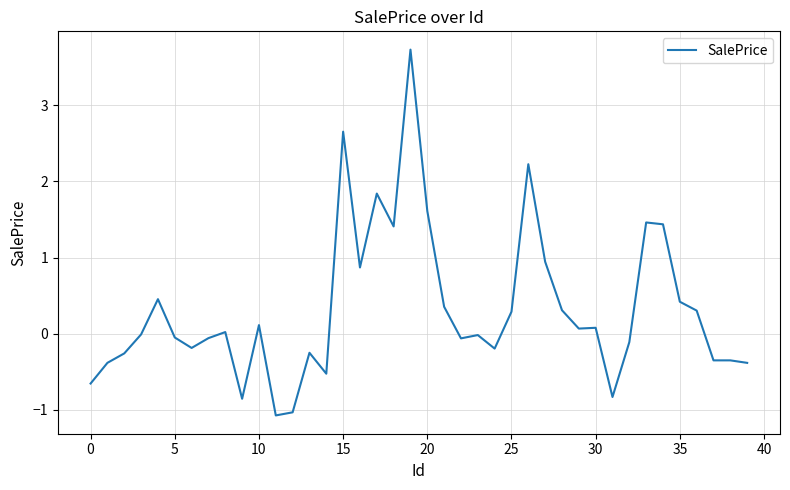

How many lines are shown in the chart?

1